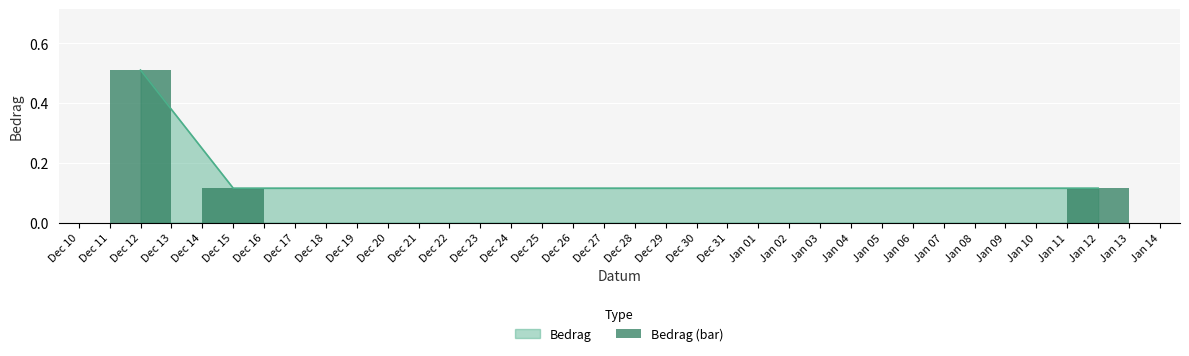

The chart shows a value of 0.2 at Dec 11. True or false?

False